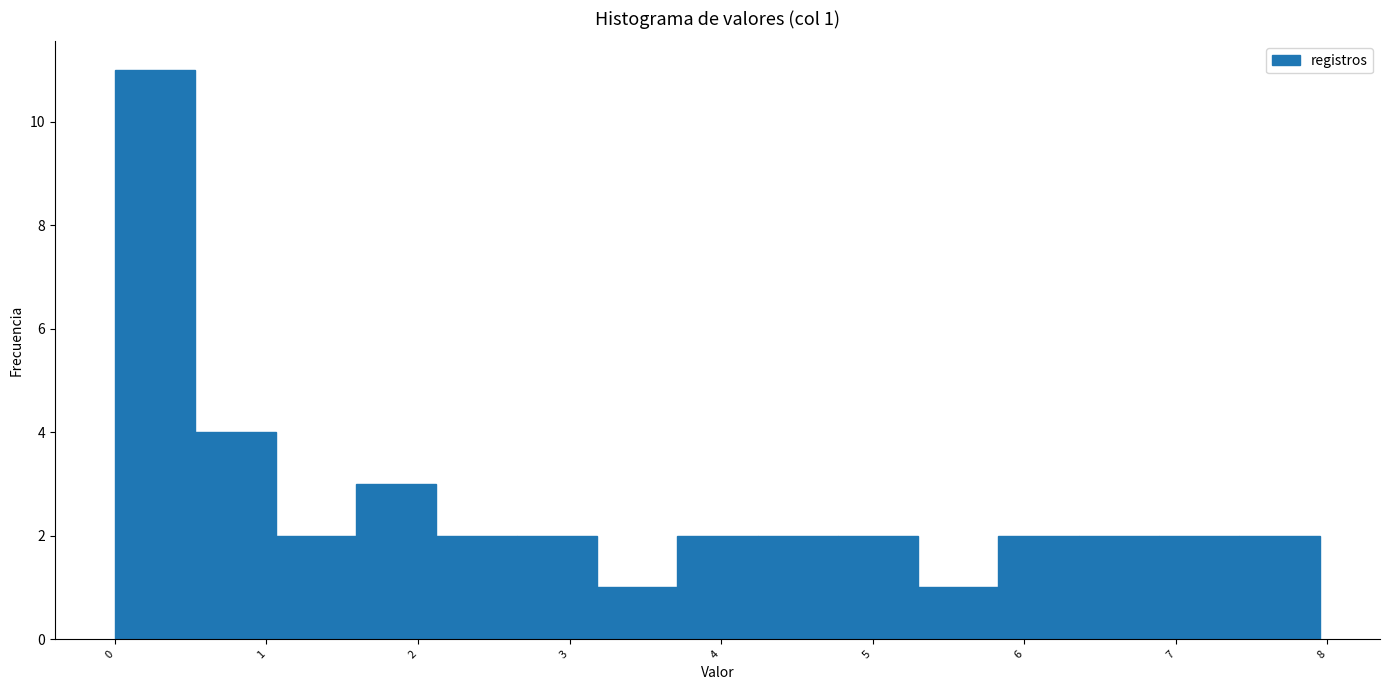

Over which range of the x-axis is the bar tallest?

0.0 to 0.5